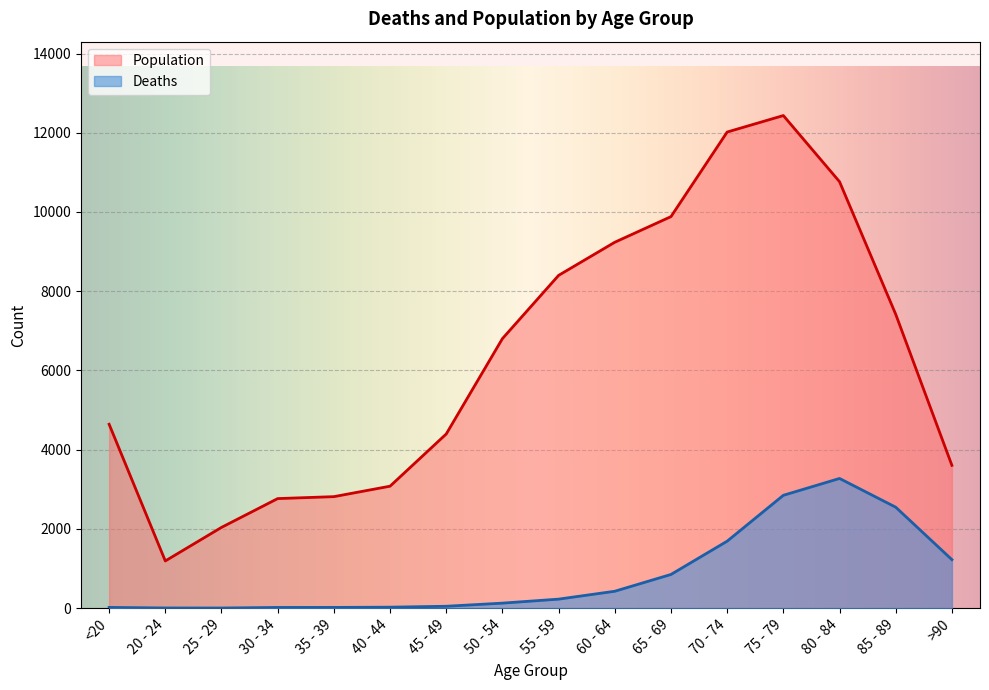

Which series has the largest total across all categories?

Population